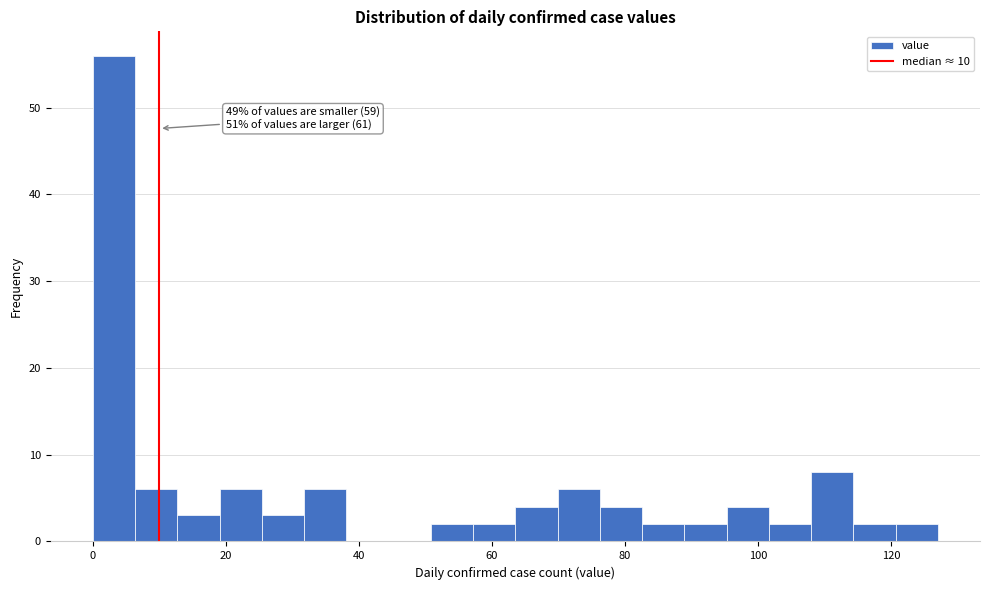

Read against the x-axis, roughly where is the centre of the tallest bar?

4